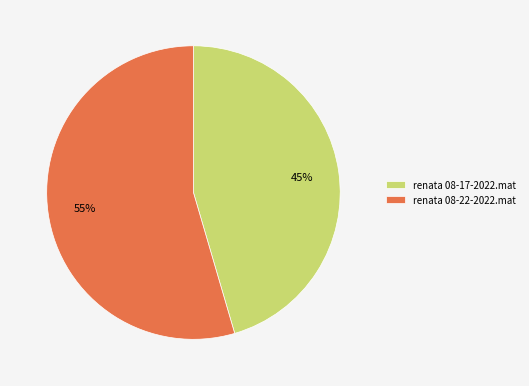

Rank the categories by value from lowest to highest.

renata 08-17-2022.mat, renata 08-22-2022.mat